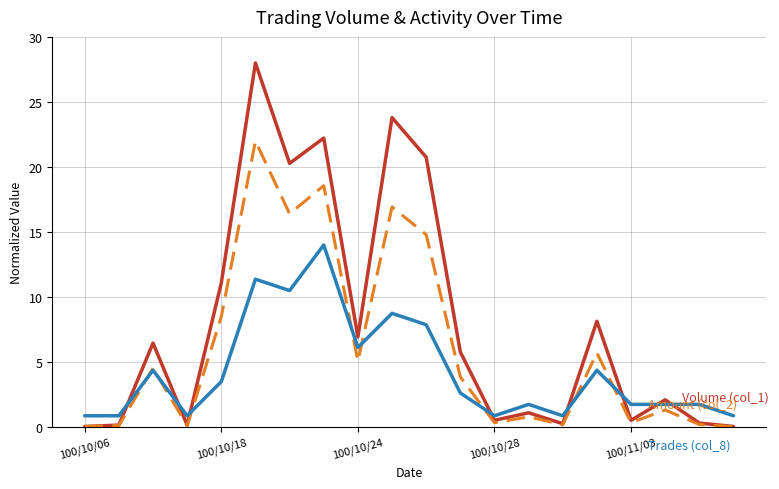

What is the maximum value shown in the chart?

28.0